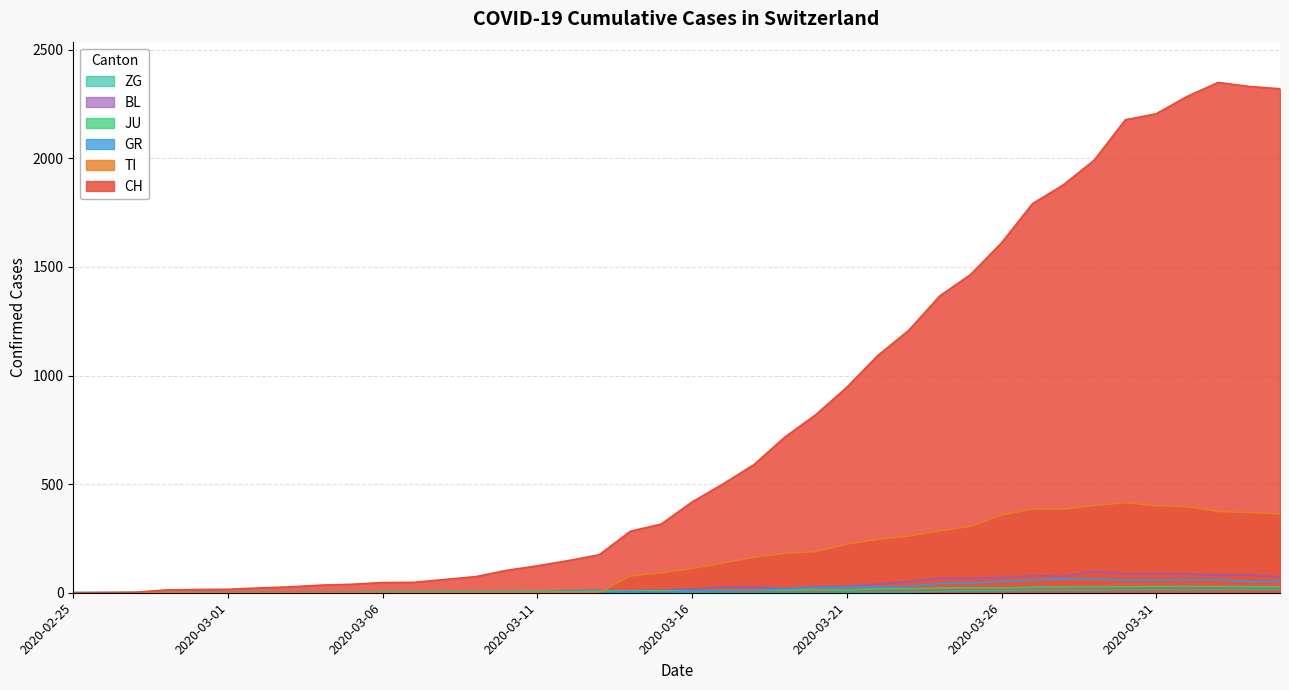

Which series changed the most between 2020-03-02 and 2020-03-31?

CH